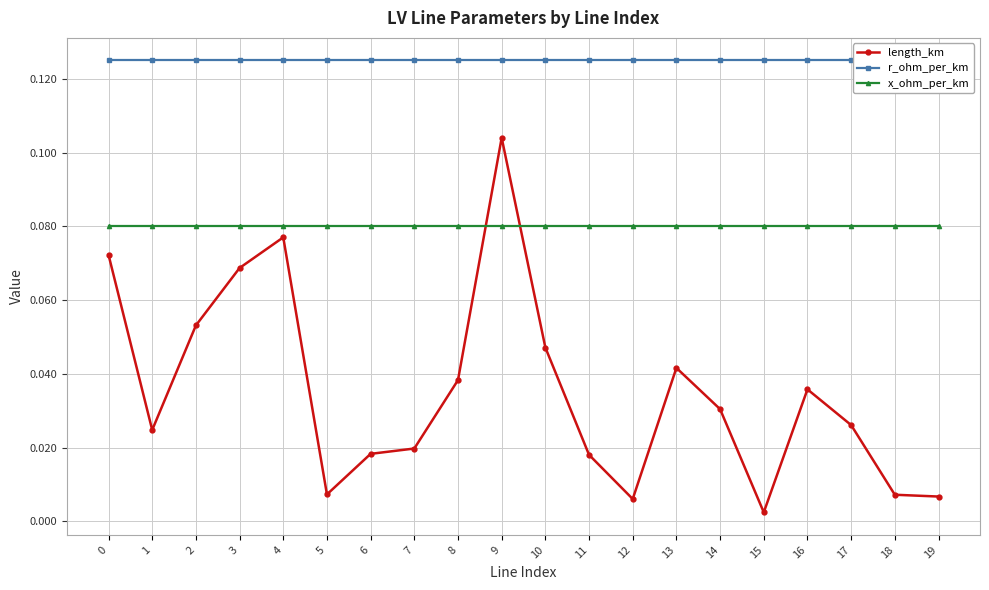

Is it true that r_ohm_per_km equals 0.1 at 13?

False